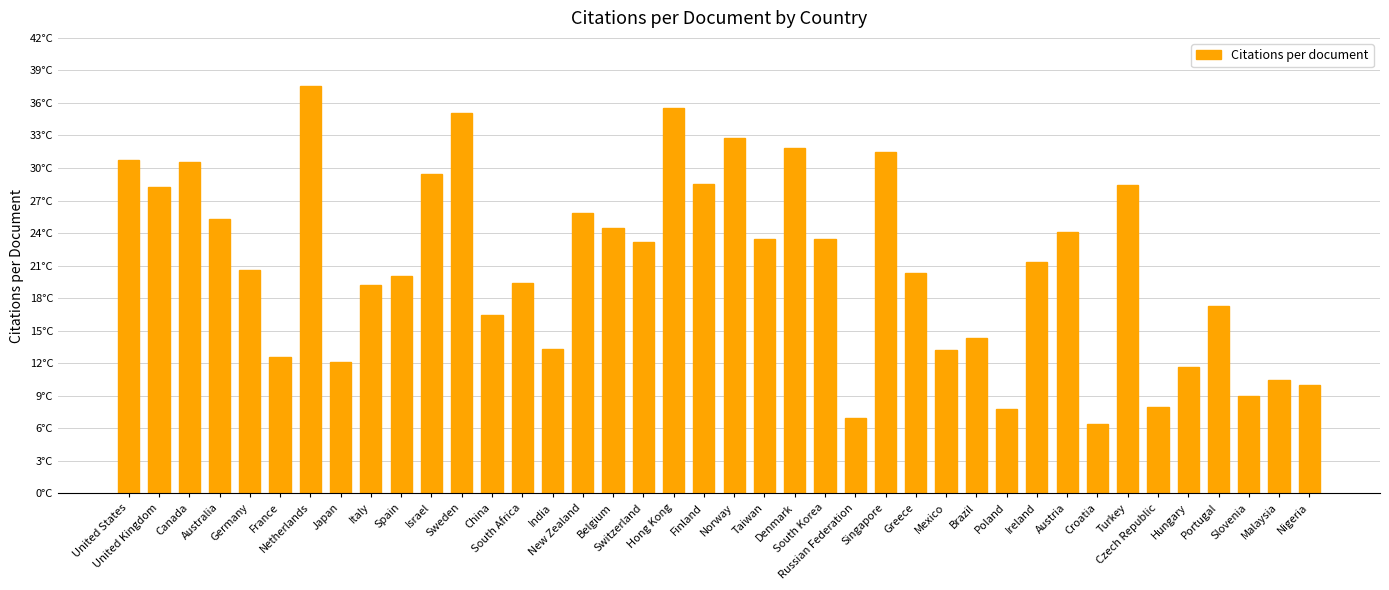

What is the value of the 5th bar from the left?

20.6